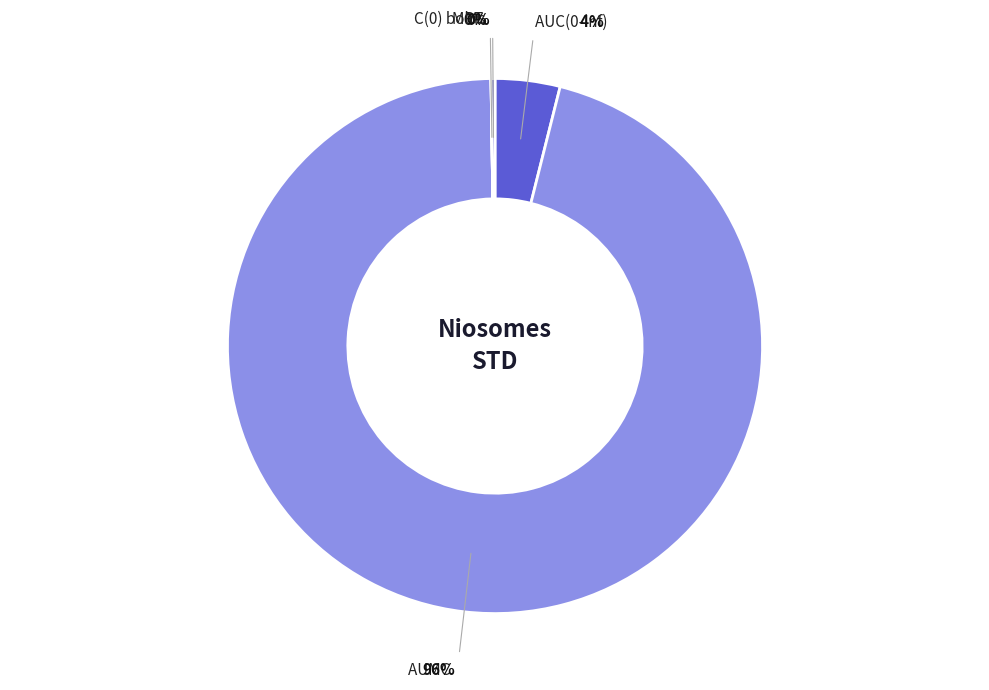

Which category has the biggest portion of the pie?

AUMC